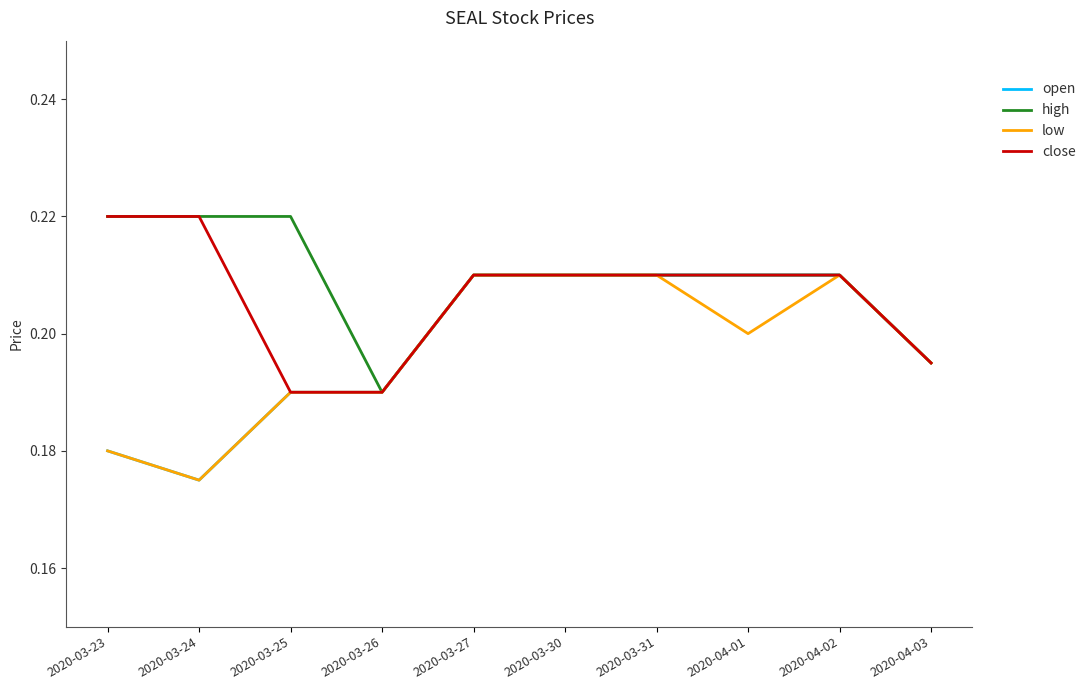

What position from the left is 2020-04-01?

8